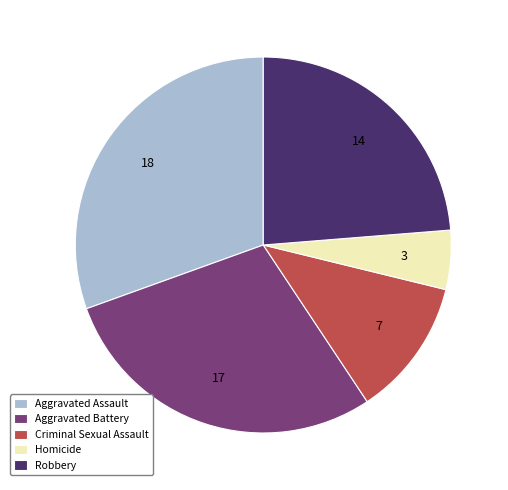

Which category has the biggest portion of the pie?

Aggravated Assault